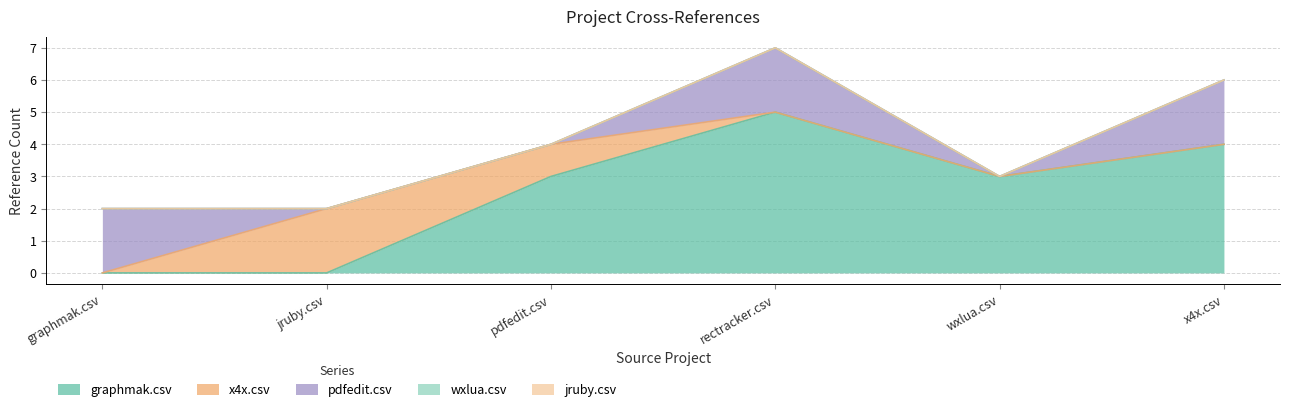

At which category is the sum across all series the highest?

rectracker.csv